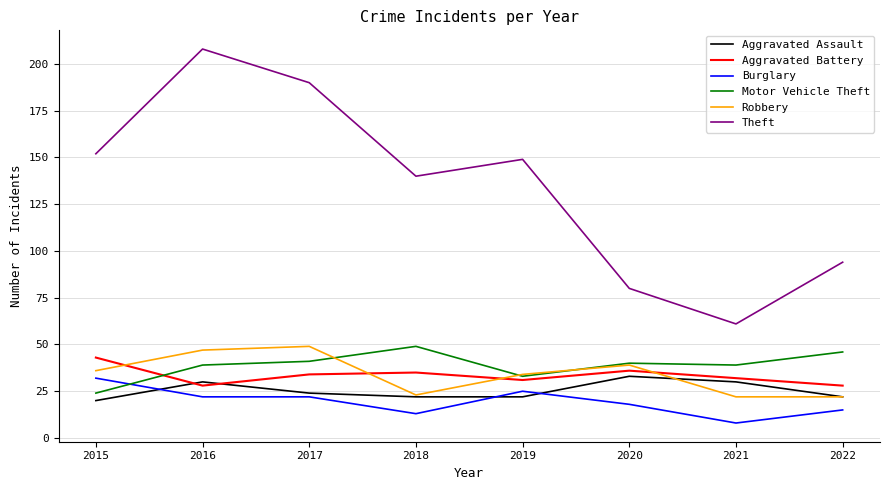

True or false: Aggravated Battery and Burglary intersect in this chart.

False